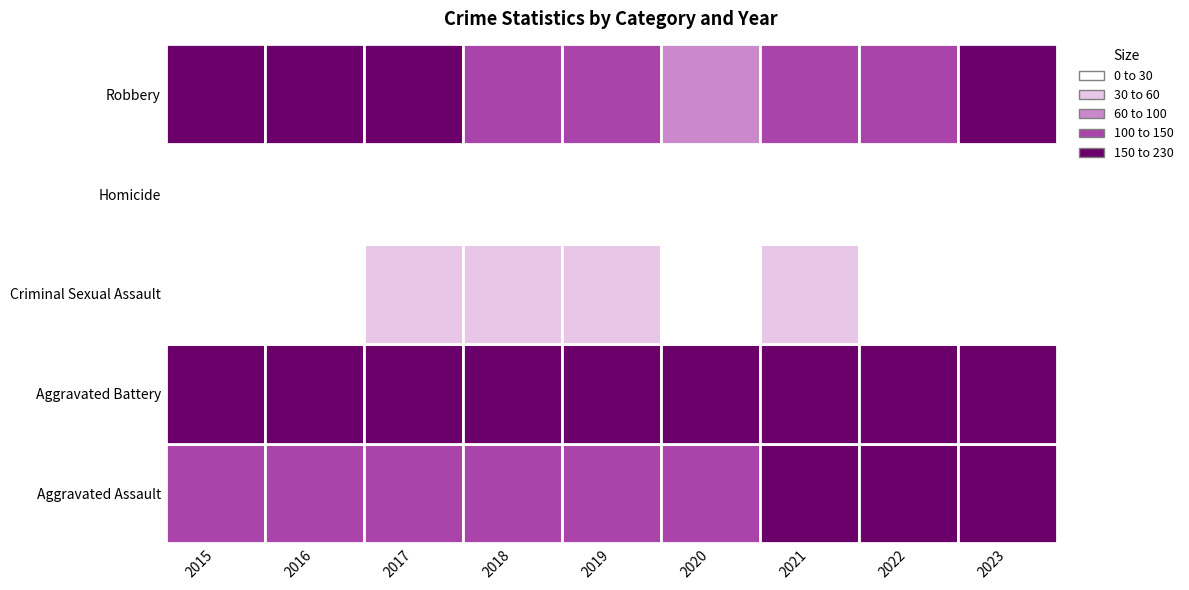

What value does the Aggravated Battery series have at 2023, to the nearest 5?

215